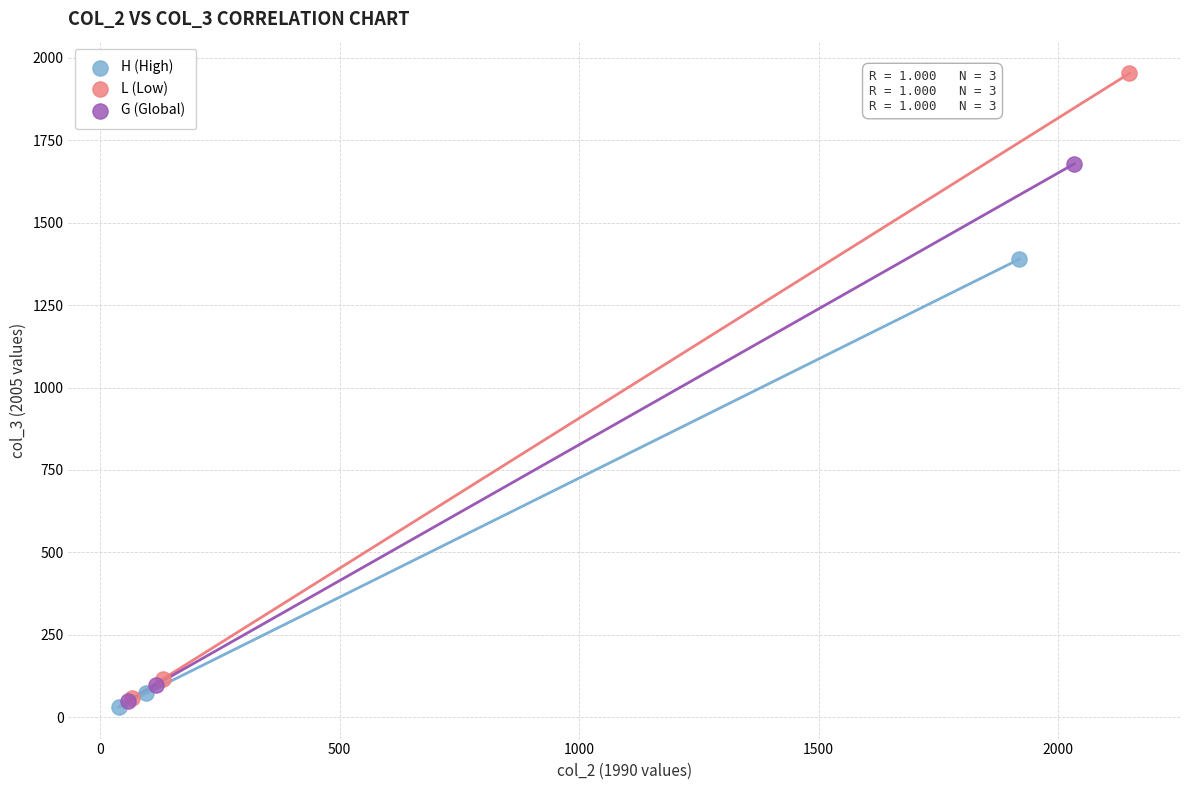

Which series has the widest spread of Y values?

L (Low)